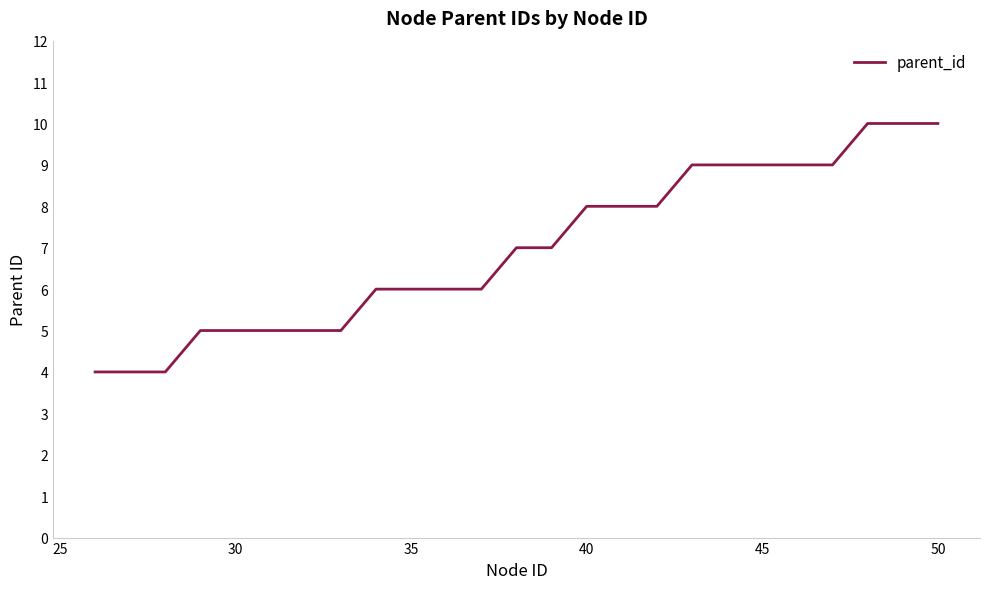

What is the difference between the maximum and minimum values?

6